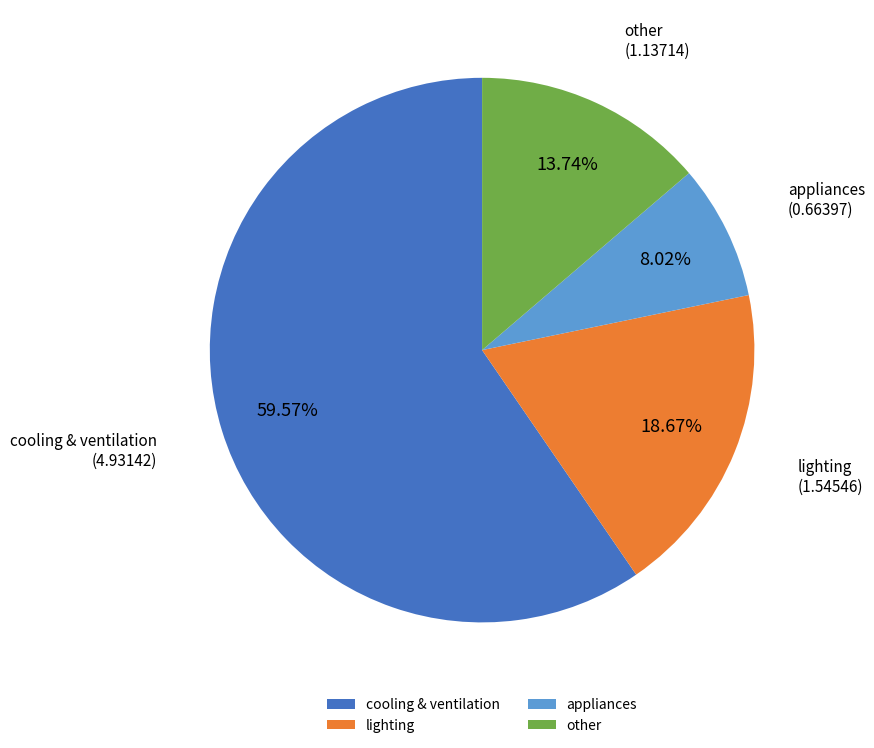

Is there a majority slice in this chart?

Yes